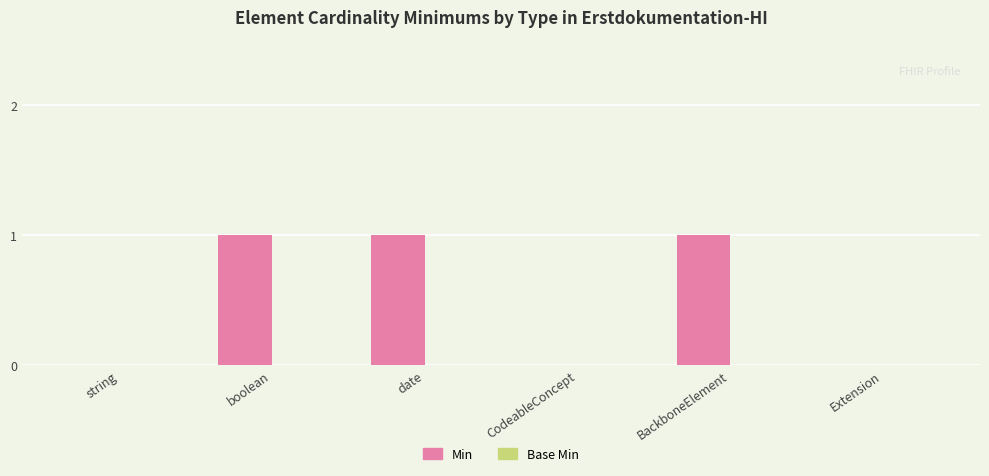

Between string and BackboneElement, which is larger?

BackboneElement